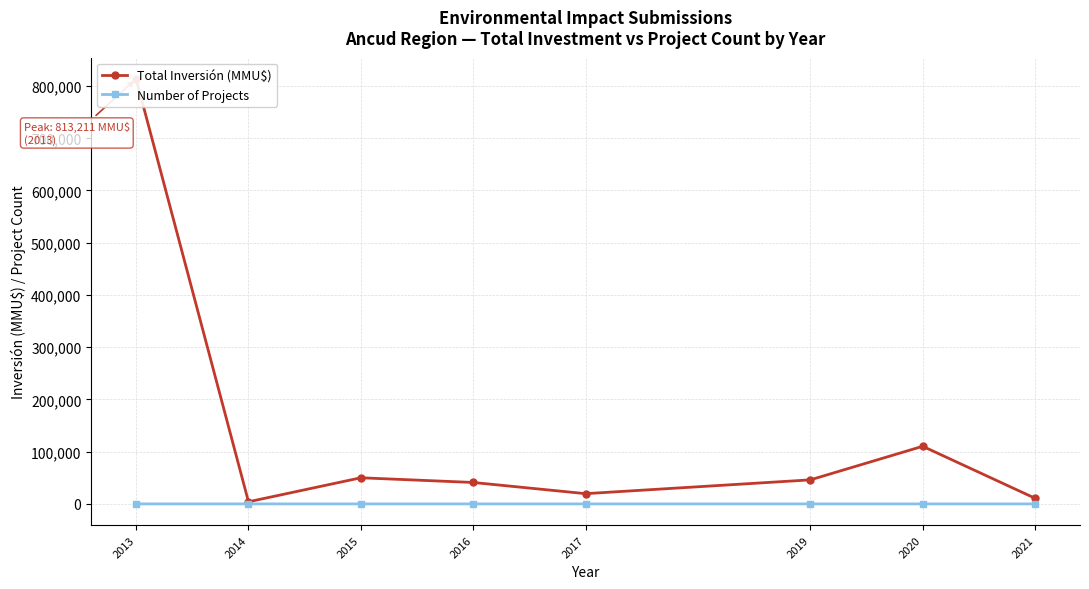

At which label does Number of Projects first exceed 4?

2013